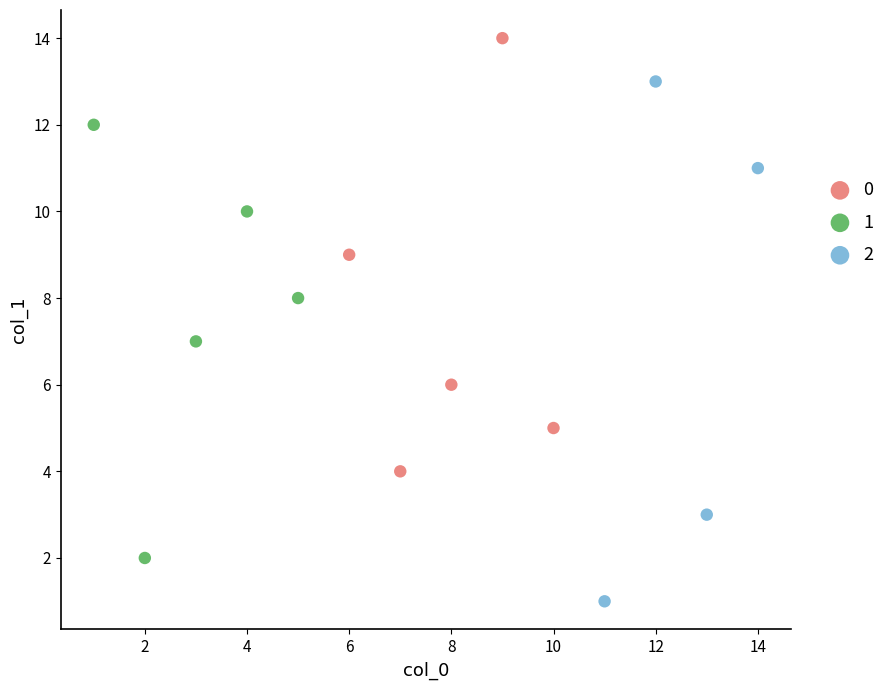

What are all the series names shown in the legend?

0, 1, 2